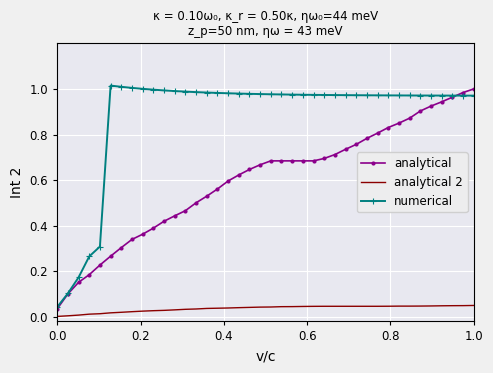

Which series has the largest total across all categories?

numerical